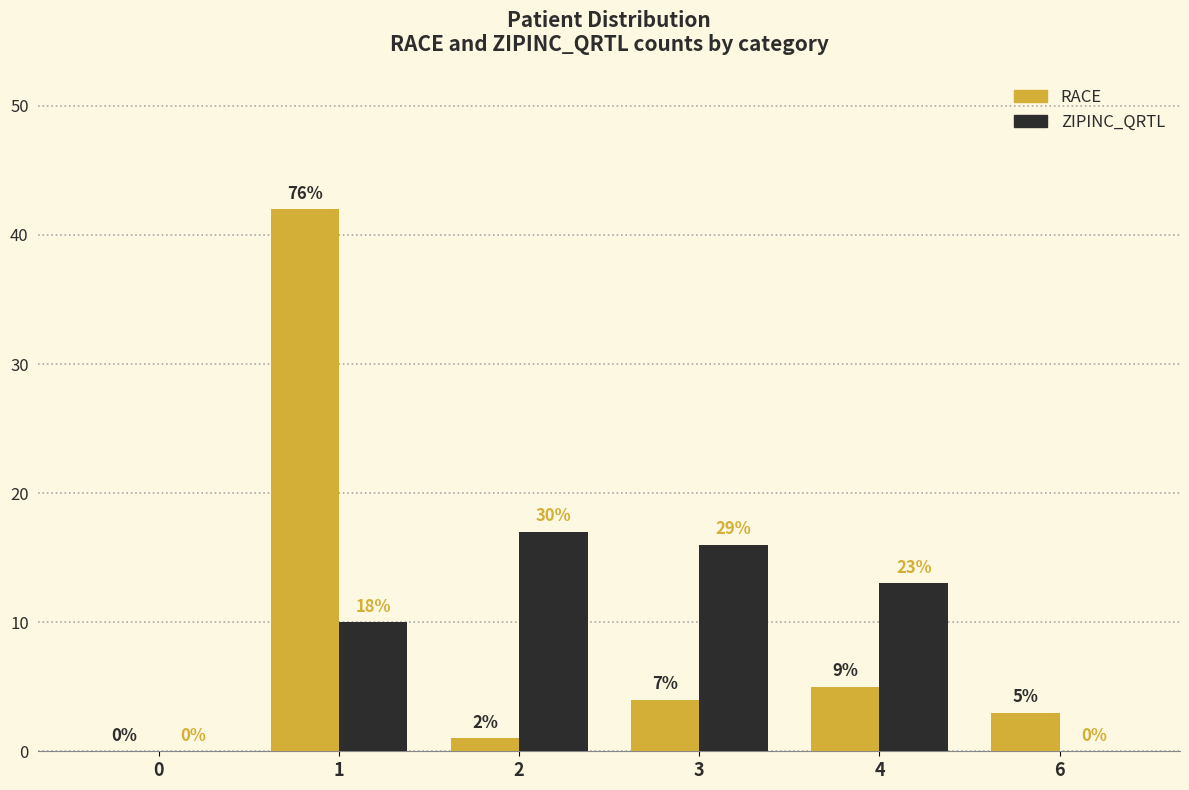

How many groups of bars are there?

6